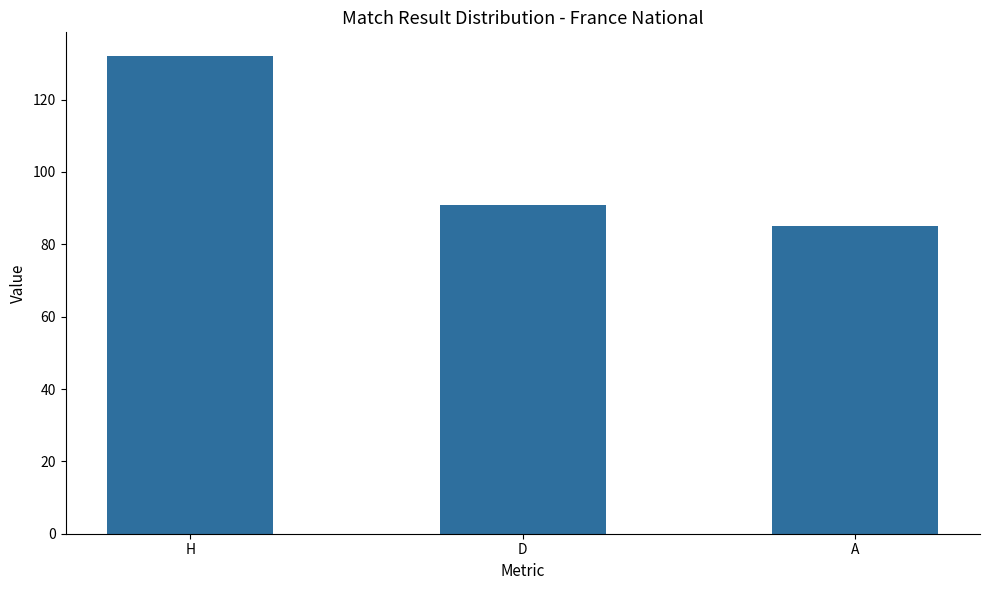

What is the label of the 3rd bar from the left?

A